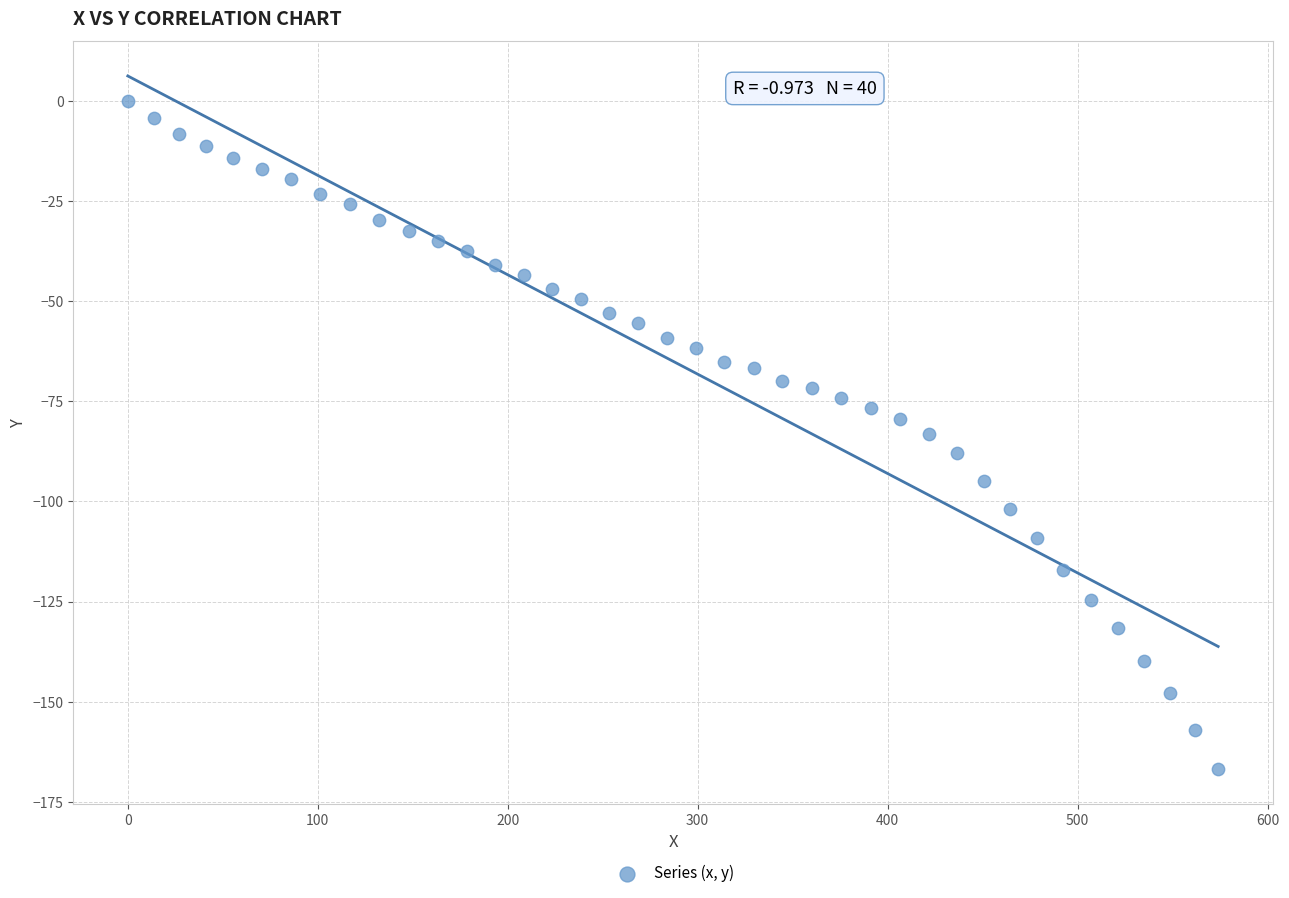

What is the range of Y values (max minus min)?

166.9